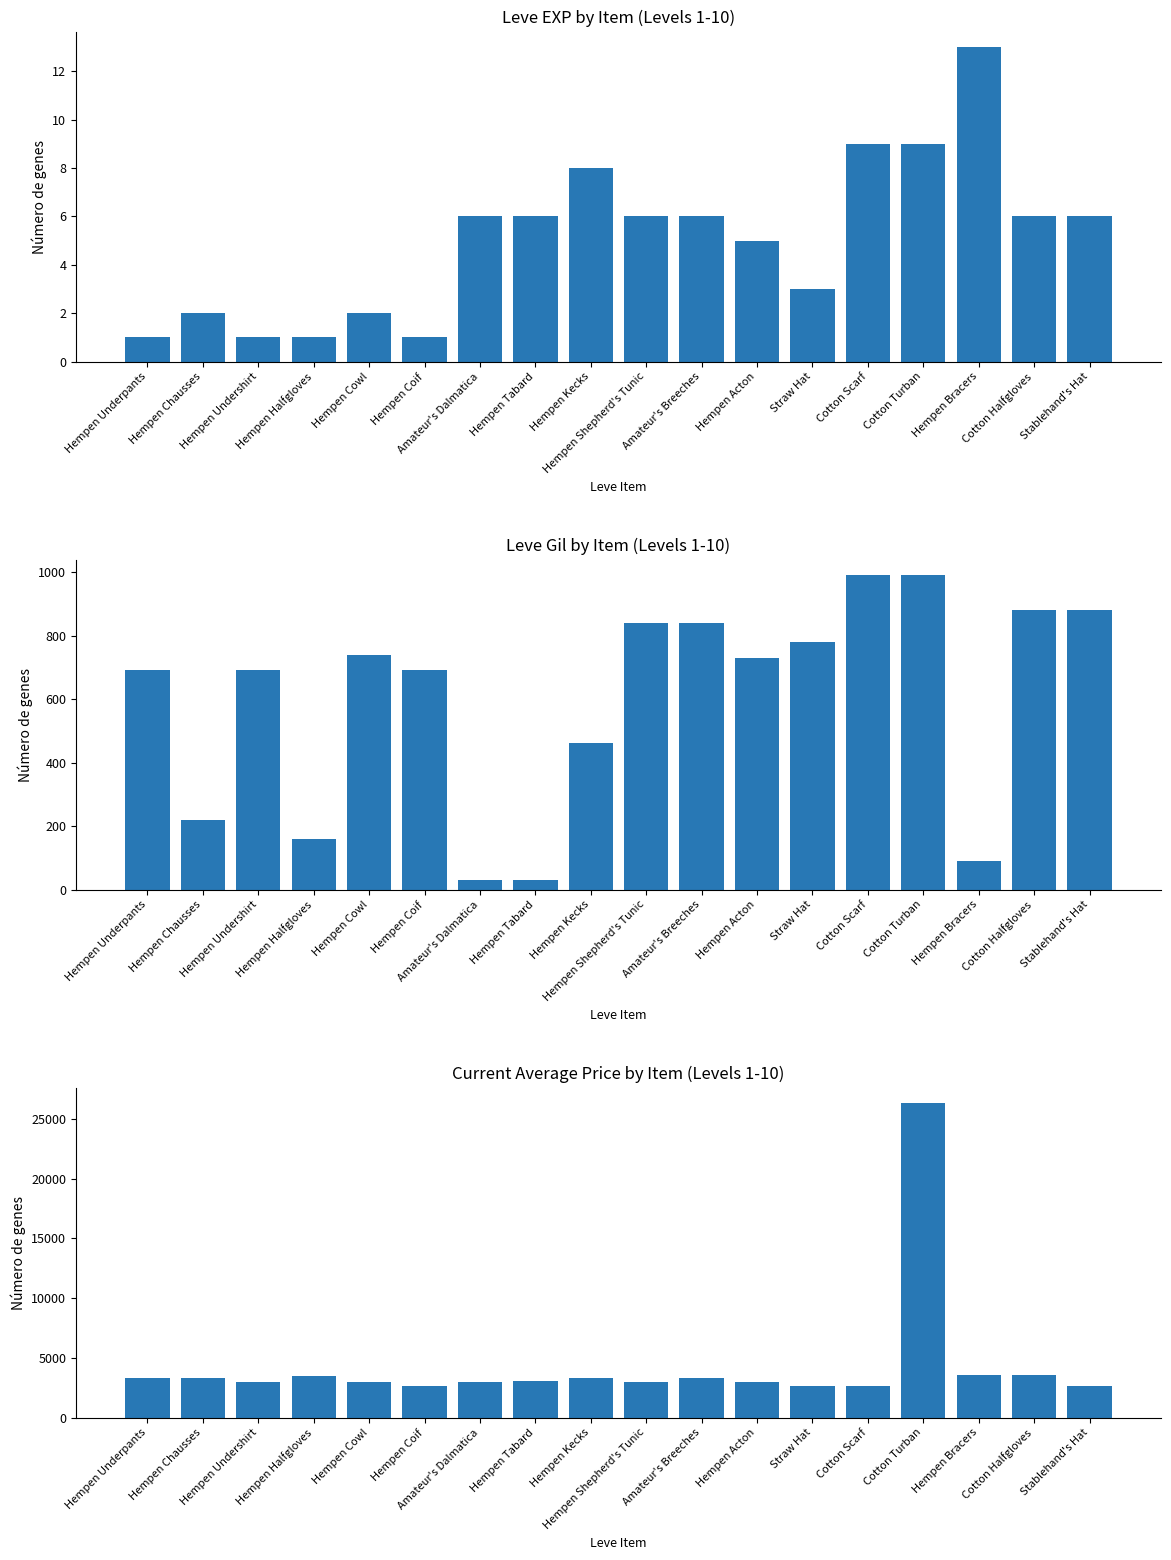

Are the bars horizontal?

No